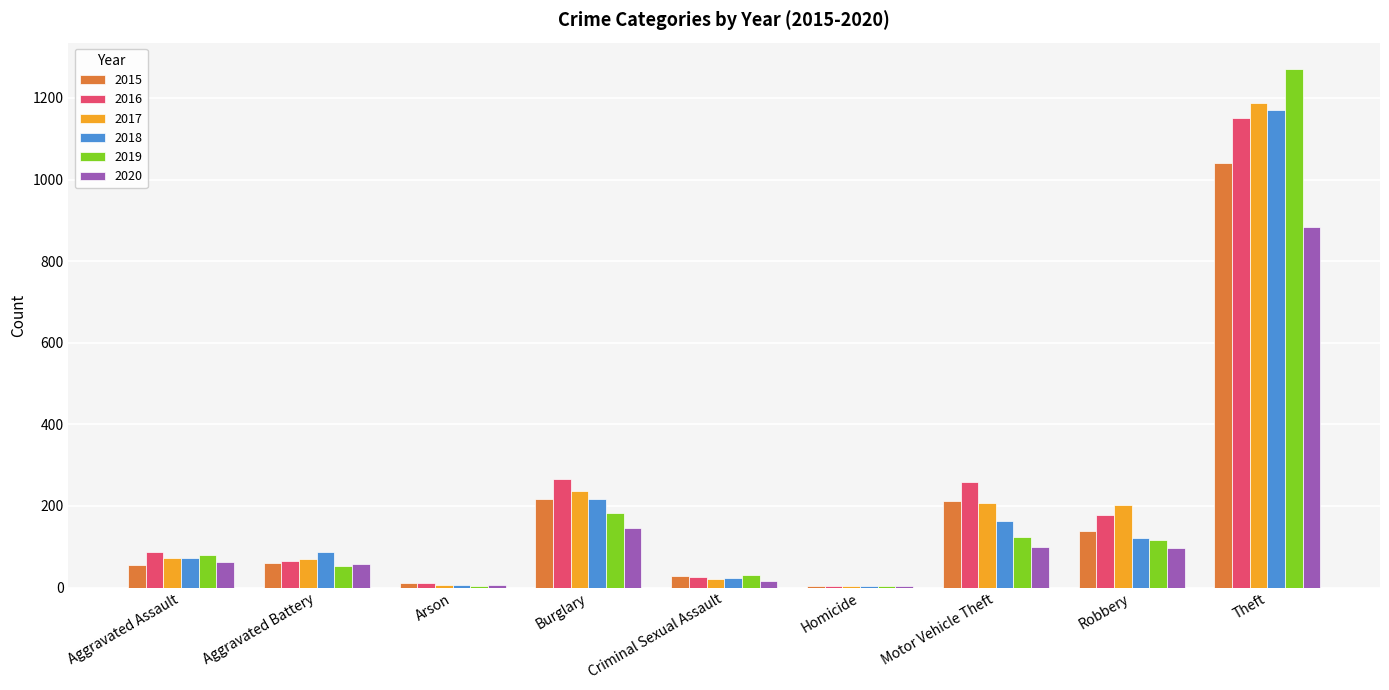

Which series changed the most between Robbery and Theft?

2019